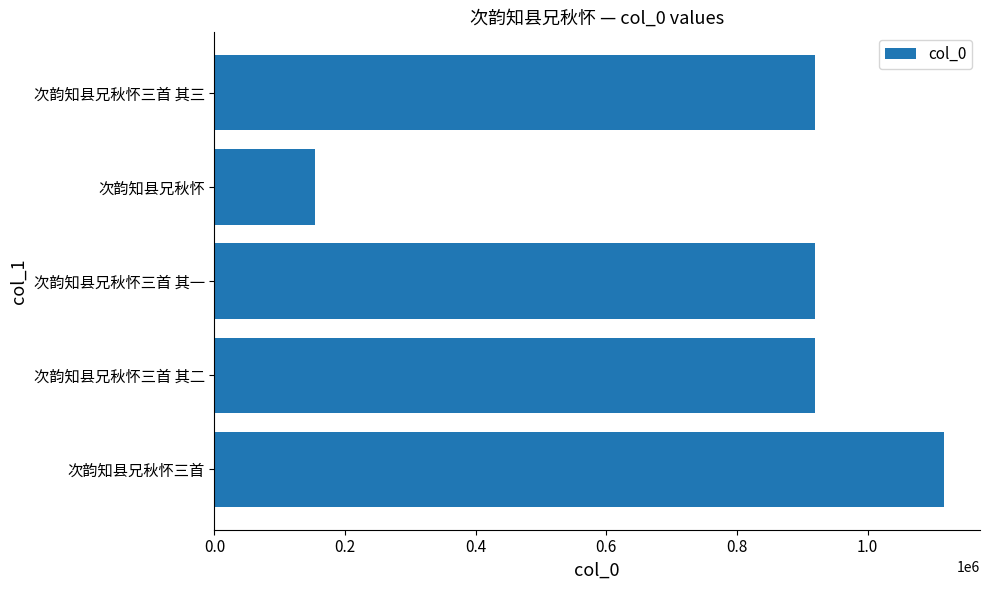

What value does the data have at 次韵知县兄秋怀三首 其三, to the nearest 10?

919250